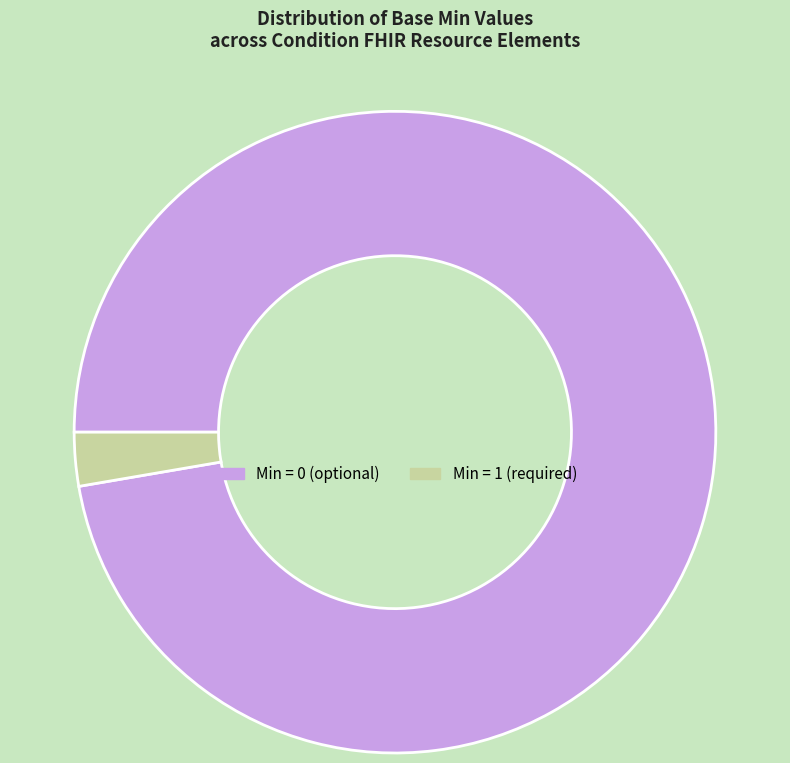

Does any single category account for the majority?

Yes